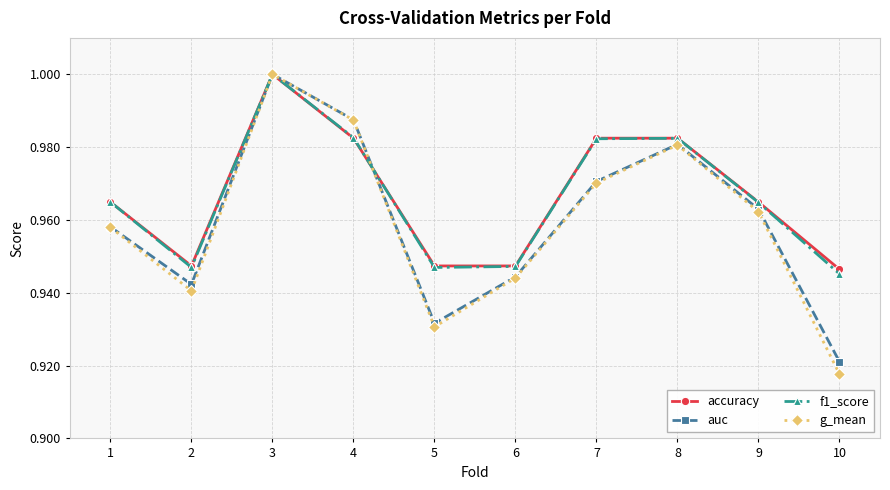

List the labels in order of g_mean value, smallest first.

10, 5, 2, 6, 1, 9, 7, 8, 4, 3